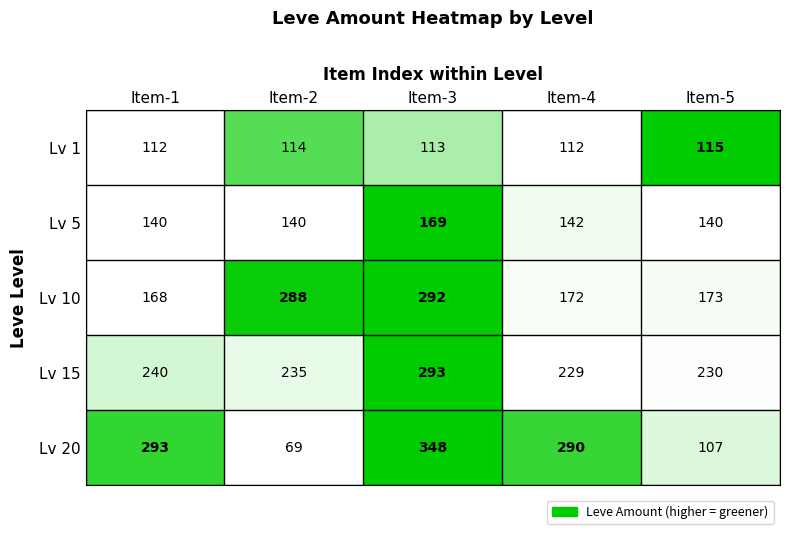

At which category is the sum across all series the highest?

Item-3